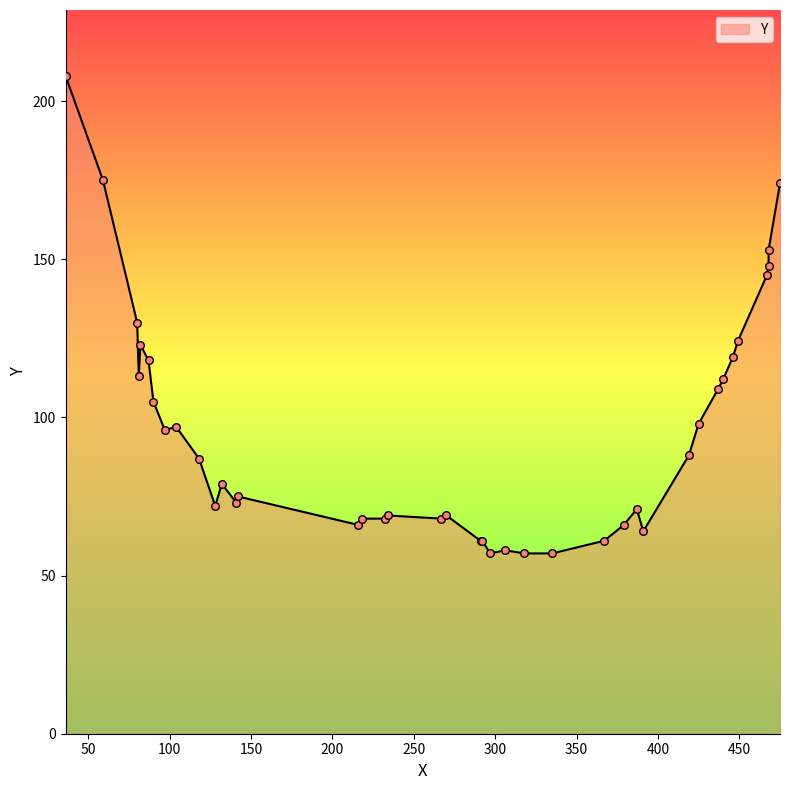

Which has a higher value, 142 or 297?

142